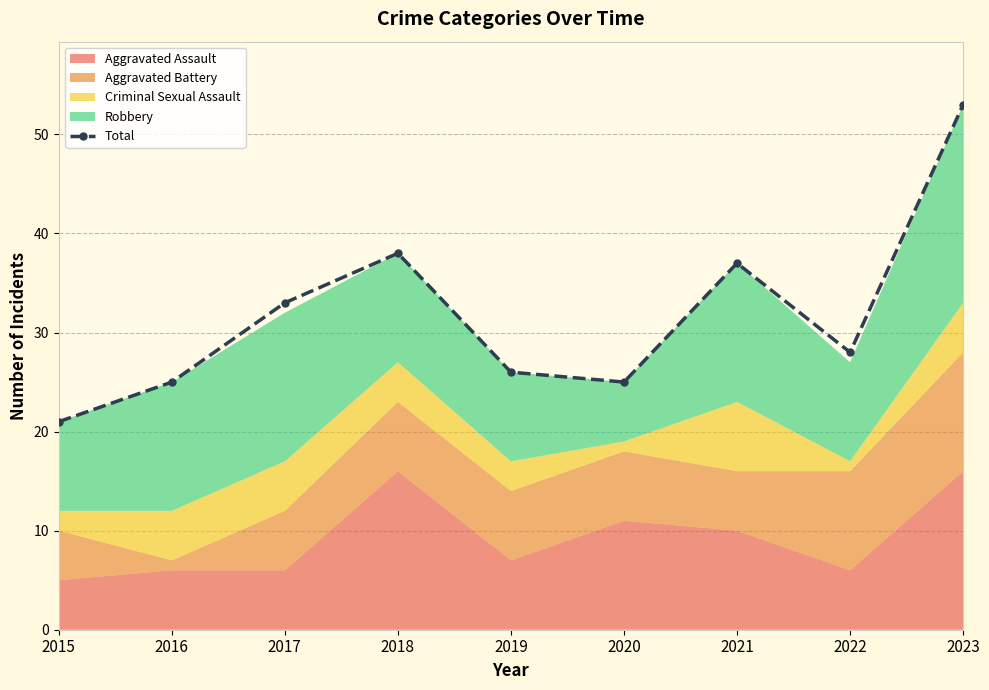

Where is the data nearest to the value 37?

2021